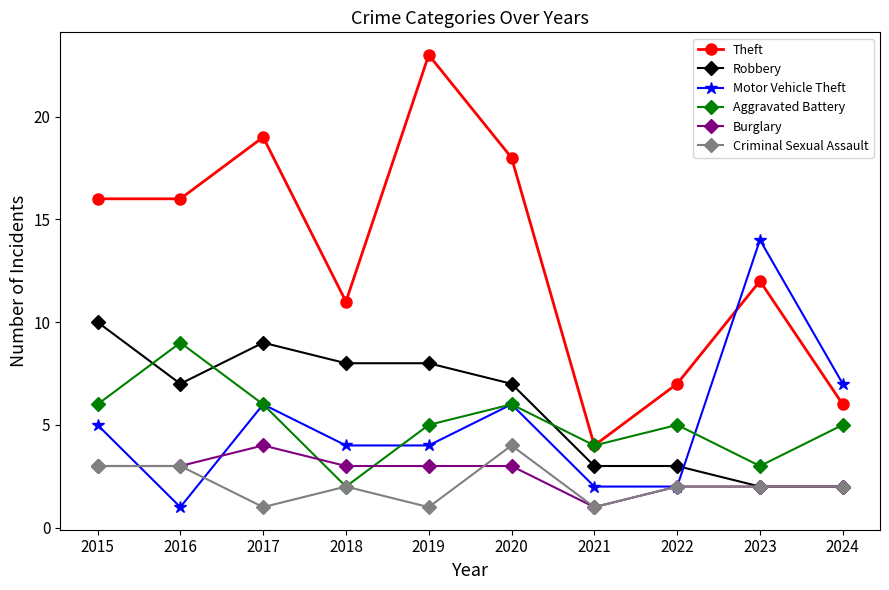

The Theft series shows 9 at 2019. True or false?

False